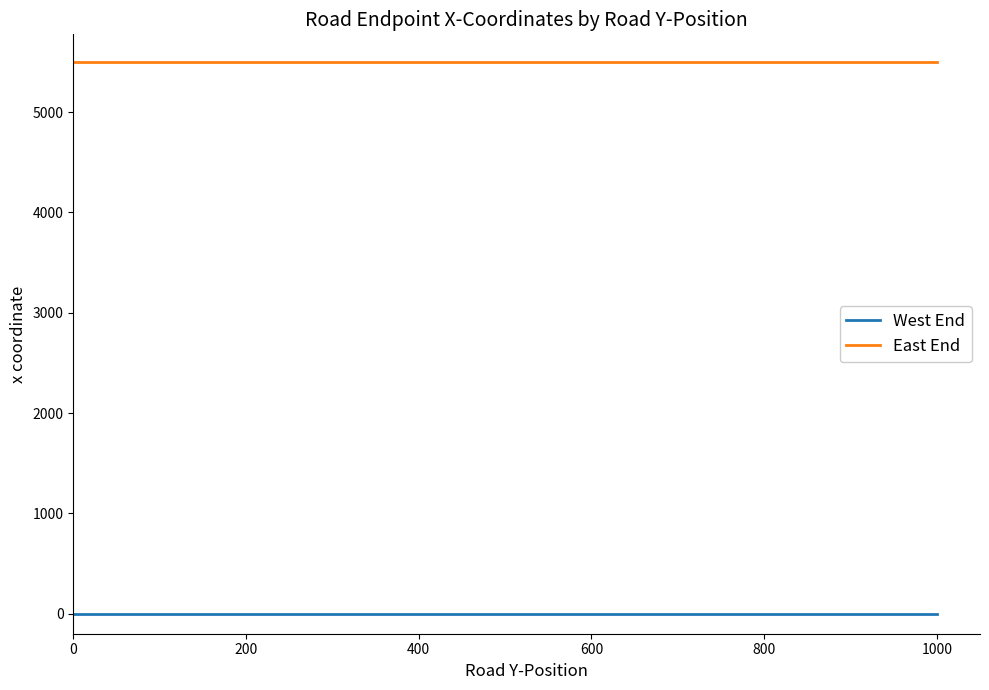

Rank the series by their average value, from lowest to highest.

West End, East End